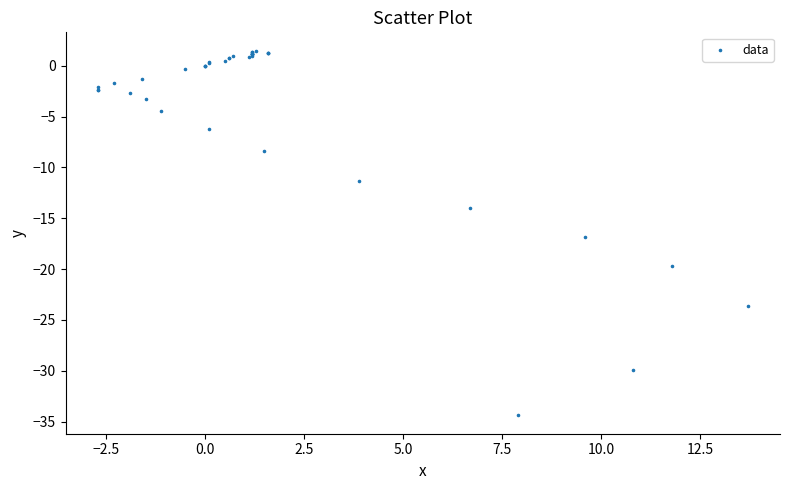

What Y value in the scatter plot is closest to -16?

-16.8